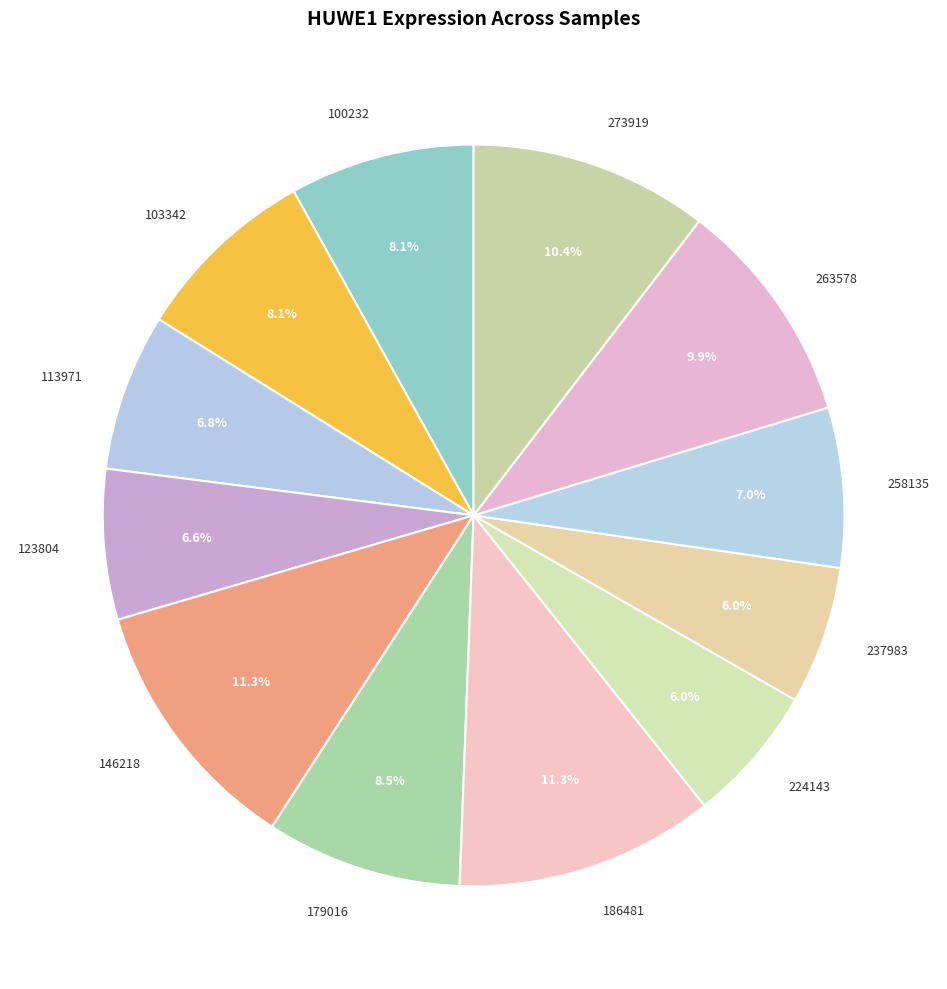

Count the number of slices in the pie.

12